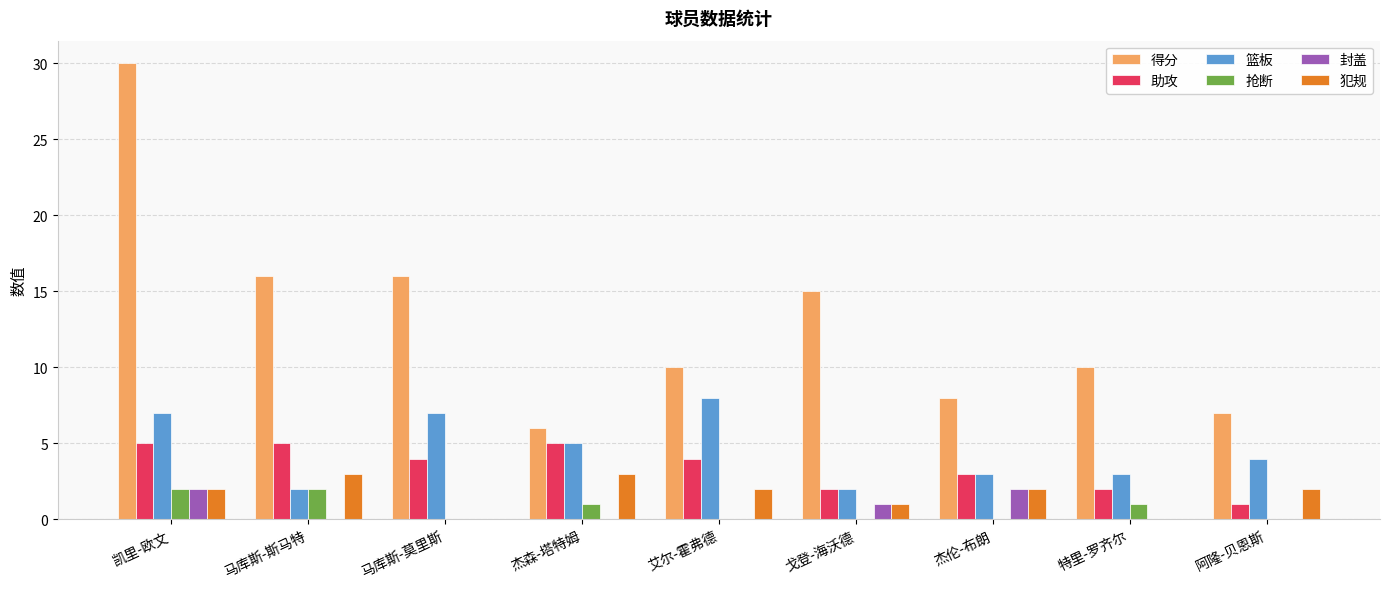

Which series has the largest range (max minus min)?

得分